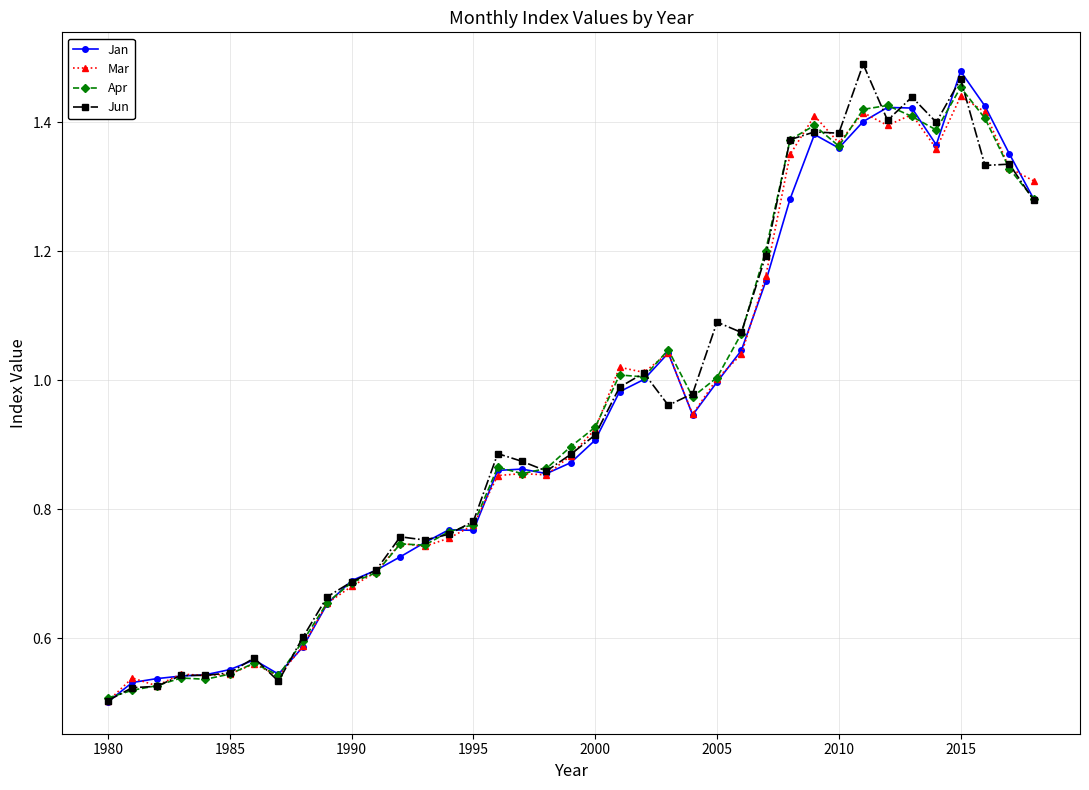

At how many categories does at least one series exceed 0?

39